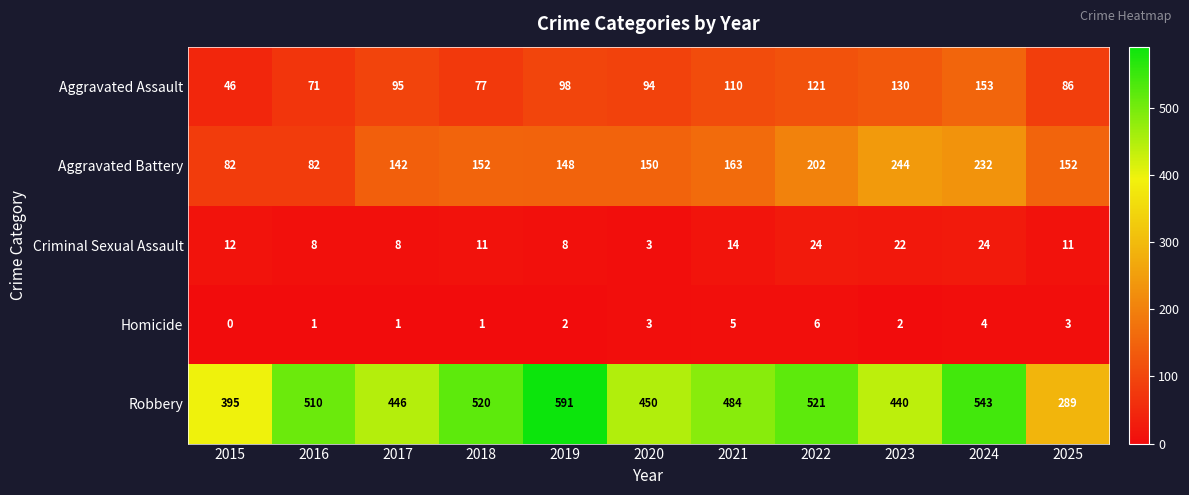

What is the sum of the Criminal Sexual Assault values at 2020 and 2023?

25